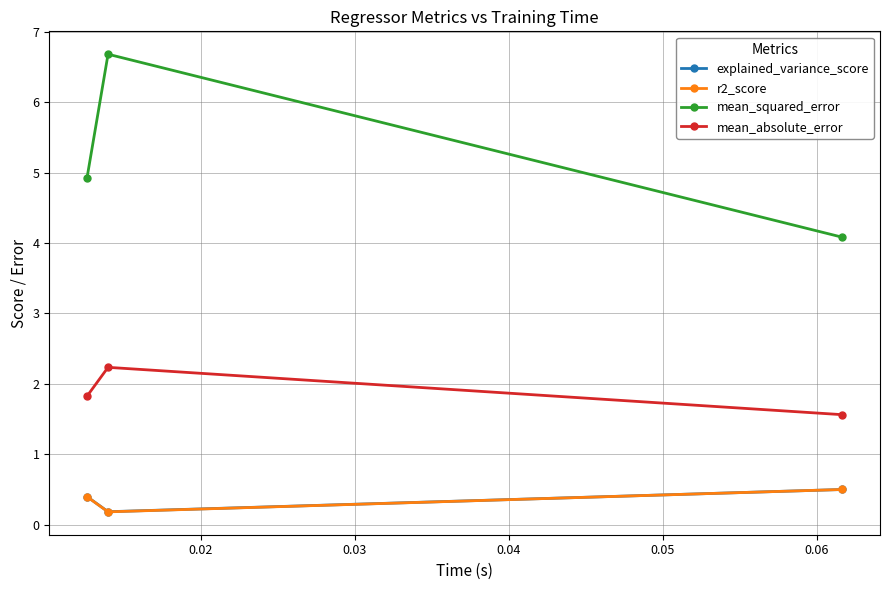

How many explained_variance_score values are between 0 and 1?

3